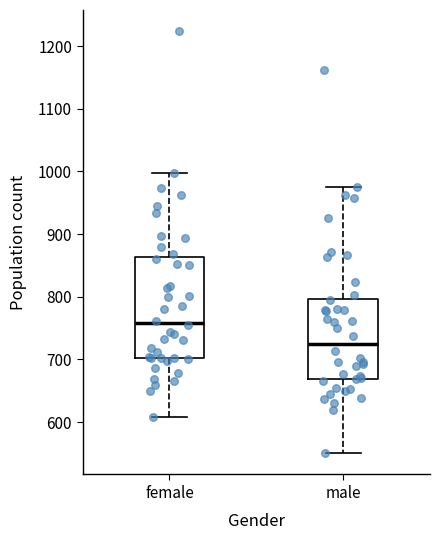

Reading left to right, transcribe this box plot: for each box, give where its median line is, the range the box spans, and where its two whiskers end, as read against the y-axis. The values are not printed on the chart, so give them approximately, as read against the axis.

female: median 760, box 700 to 860, whiskers 610 to 1000
male: median 730, box 670 to 800, whiskers 550 to 980